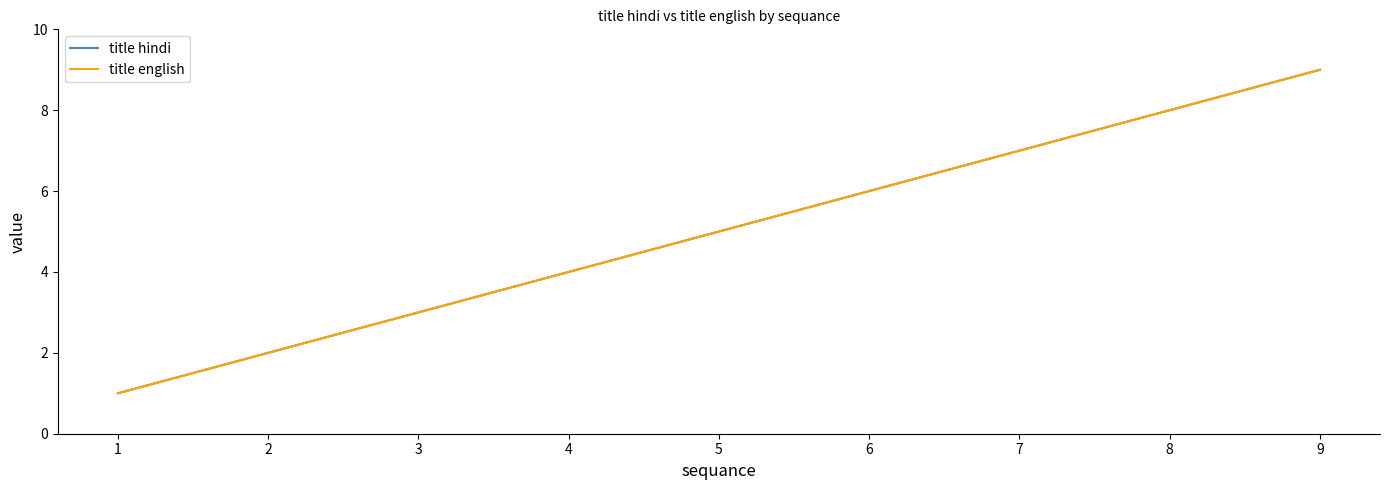

True or false: title hindi and title english intersect in this chart.

False